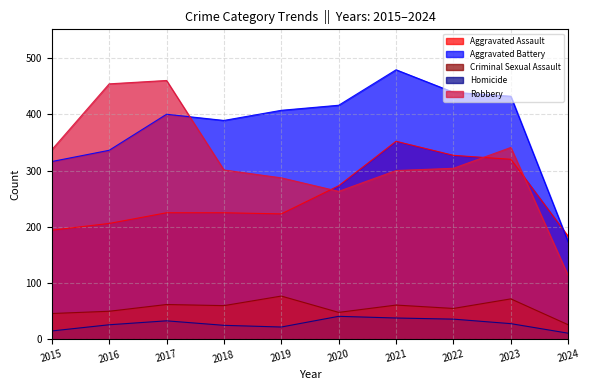

Between 2017 and 2018, which is larger?

2017